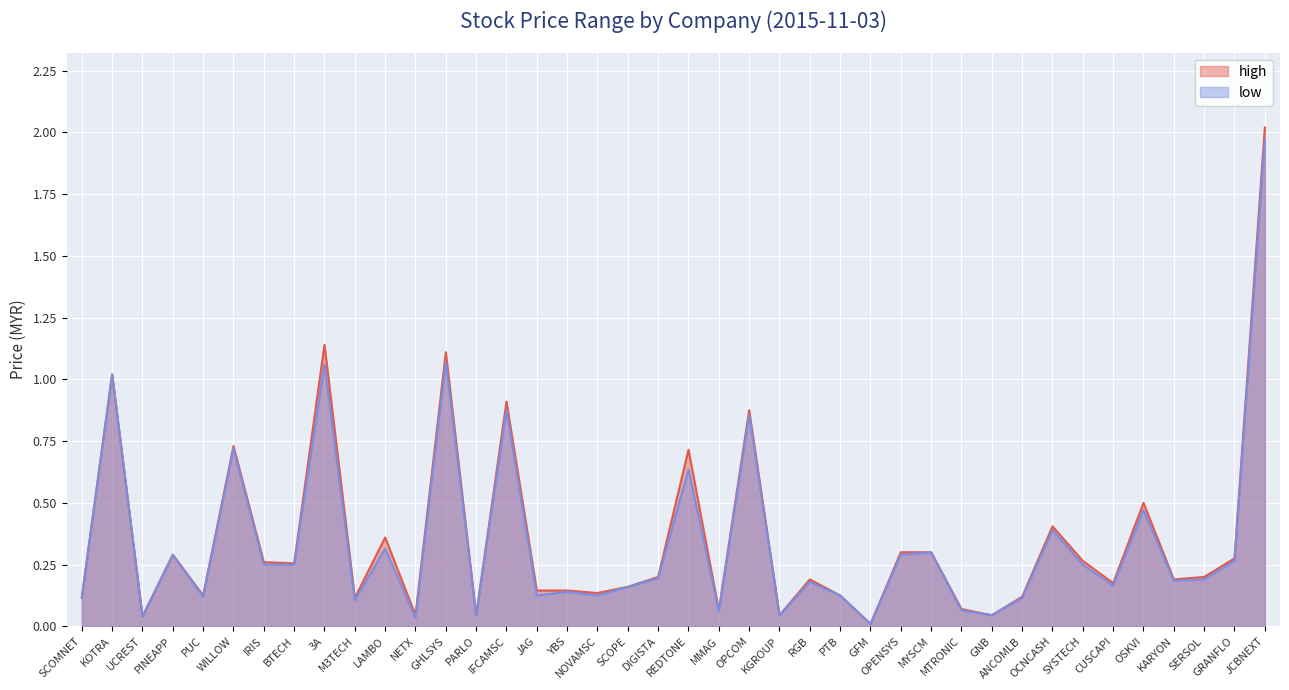

Between 3A and MMAG, which series saw the biggest shift?

high